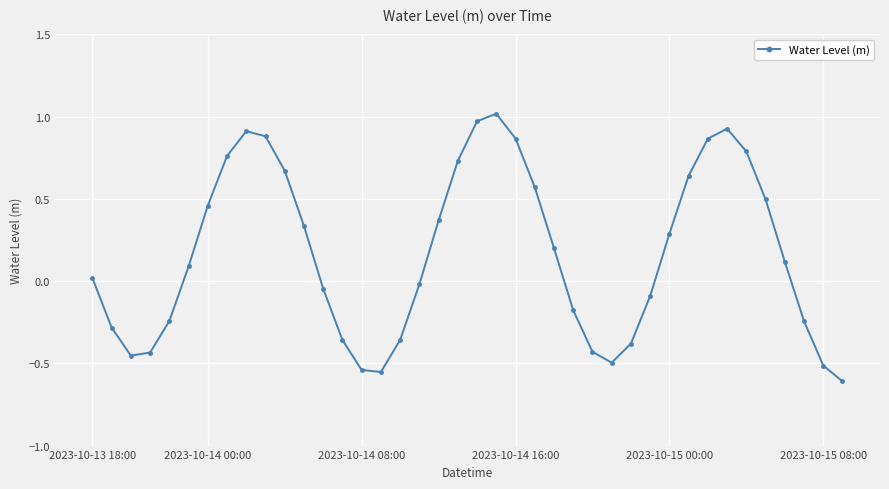

What is the sum of all values?

6.8